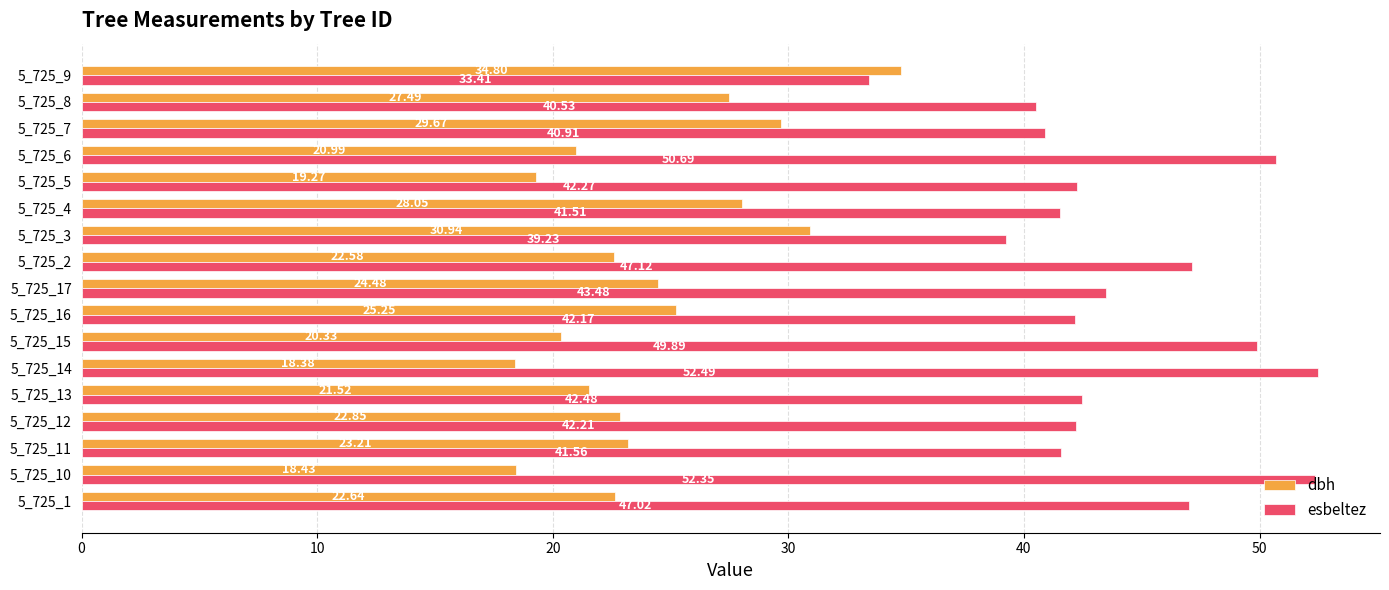

List the labels in order of esbeltez value, largest first.

5_725_14, 5_725_10, 5_725_6, 5_725_15, 5_725_2, 5_725_1, 5_725_17, 5_725_13, 5_725_5, 5_725_12, 5_725_16, 5_725_11, 5_725_4, 5_725_7, 5_725_8, 5_725_3, 5_725_9